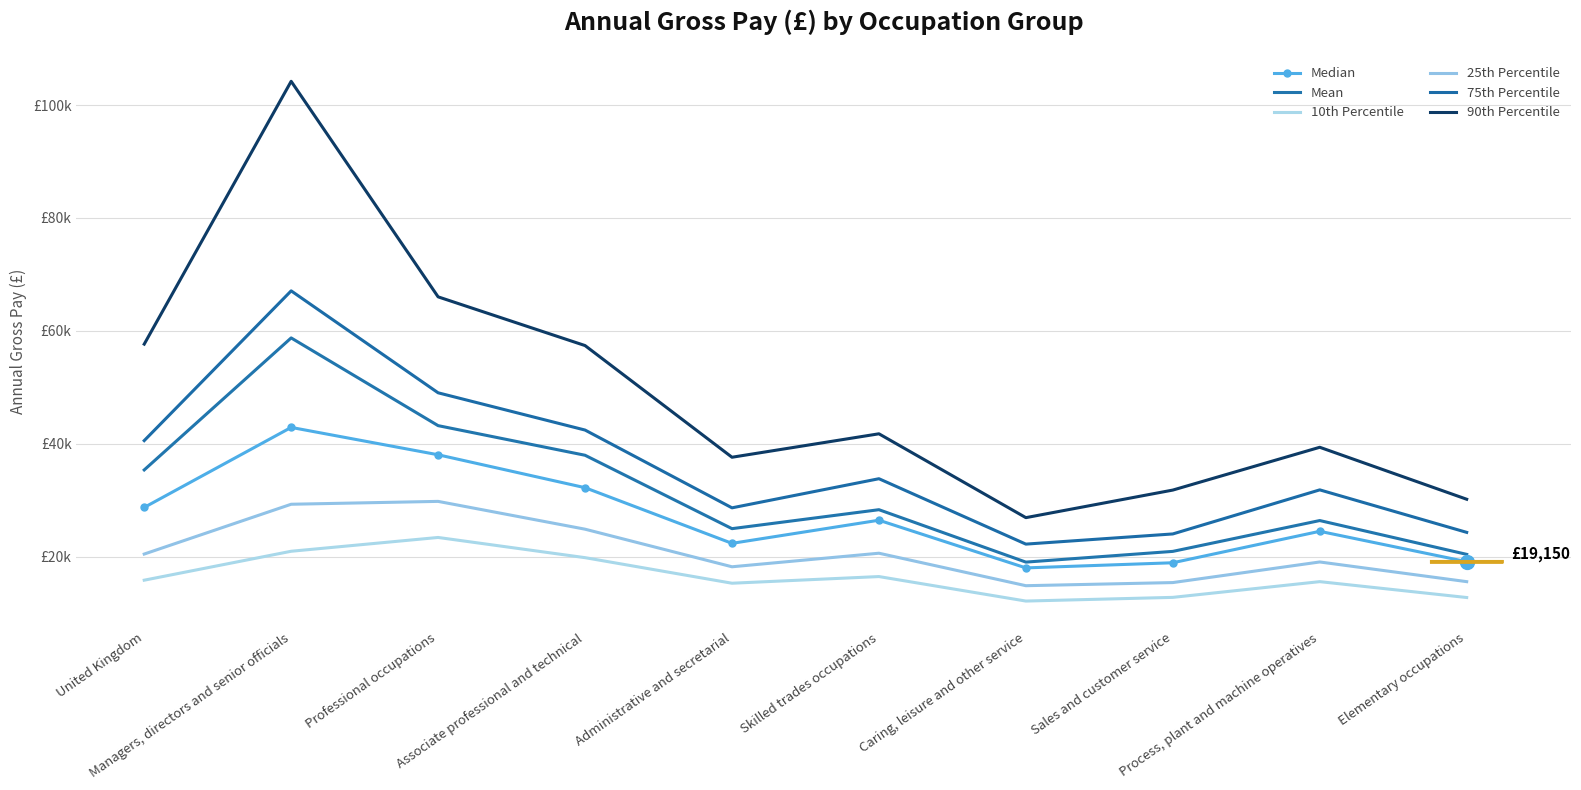

At which category does Mean reach its first local peak?

Managers, directors and senior officials